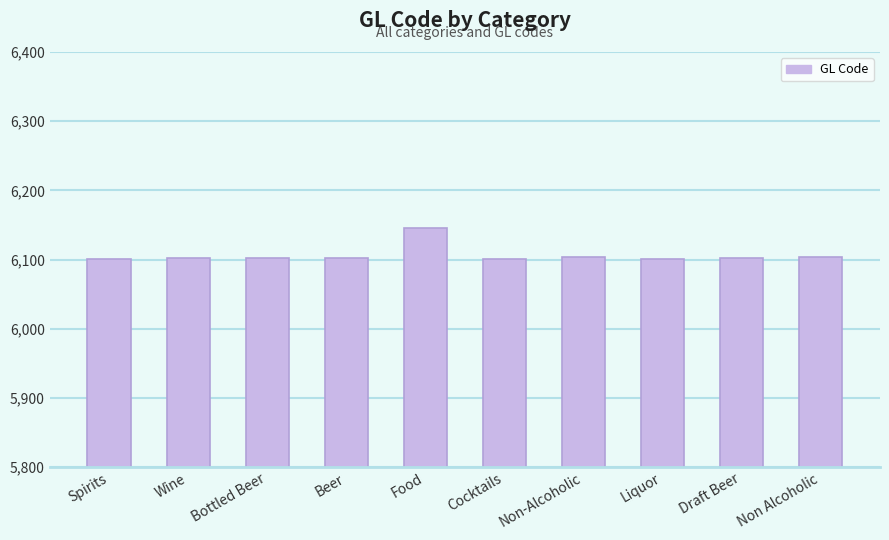

The chart shows a value of 6101 at Cocktails. True or false?

True